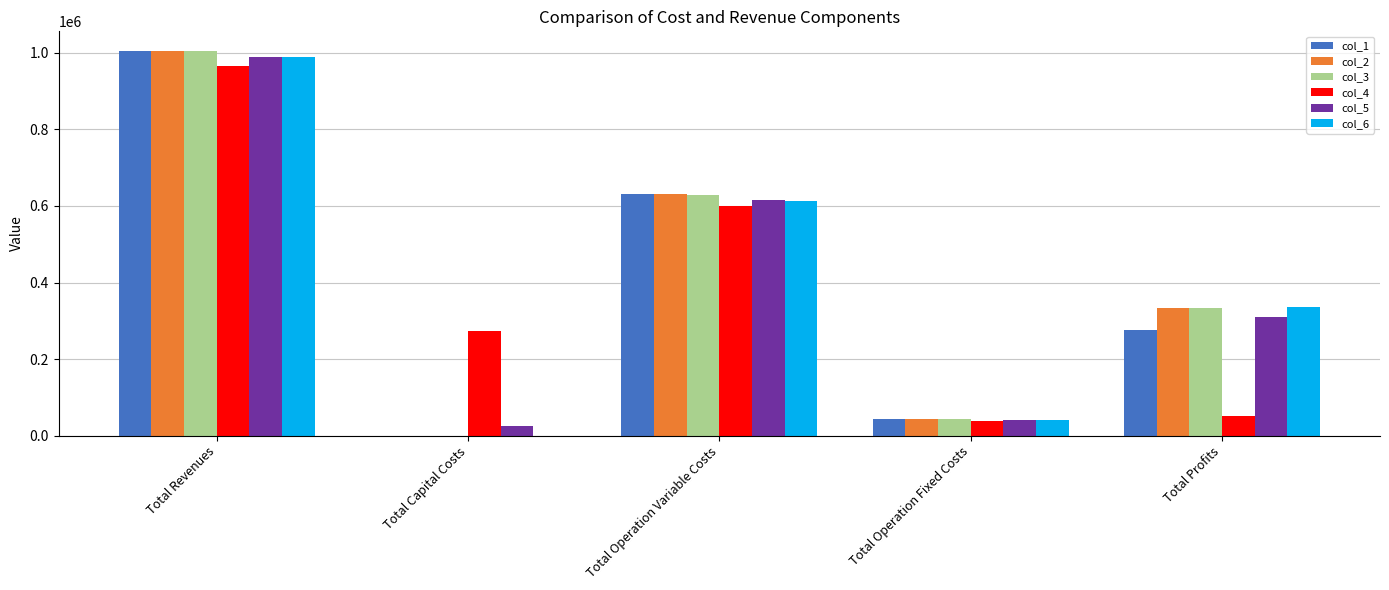

Between Total Capital Costs and Total Operation Variable Costs, which series saw the biggest shift?

col_1